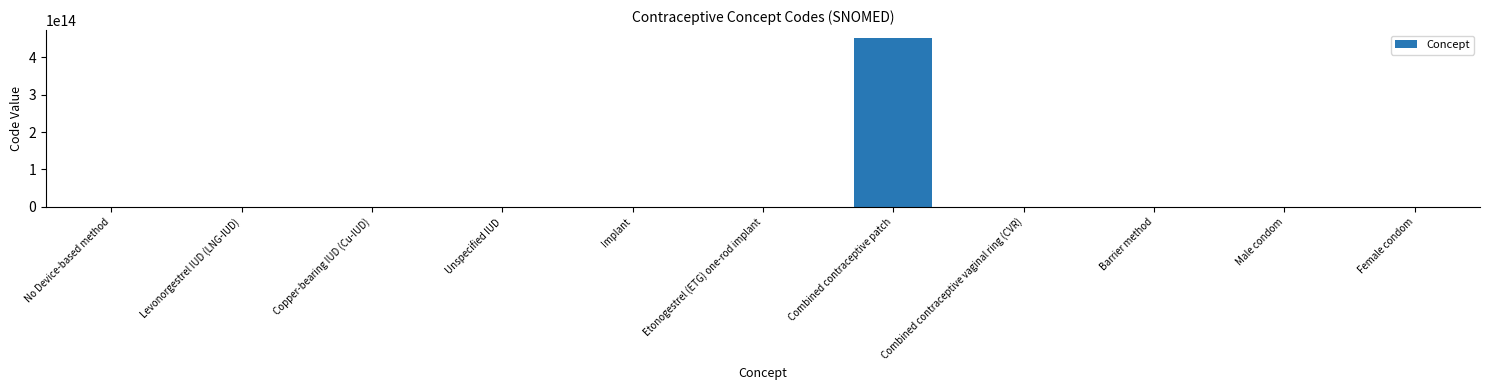

Are the bars horizontal?

No